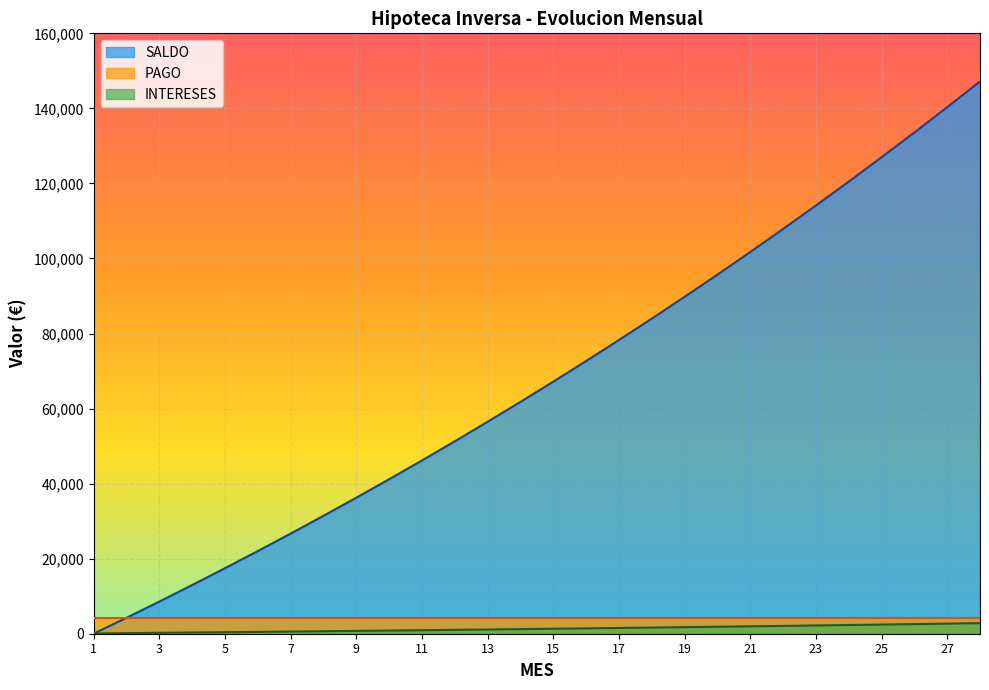

What is the lowest value of the PAGO series?

4166.7